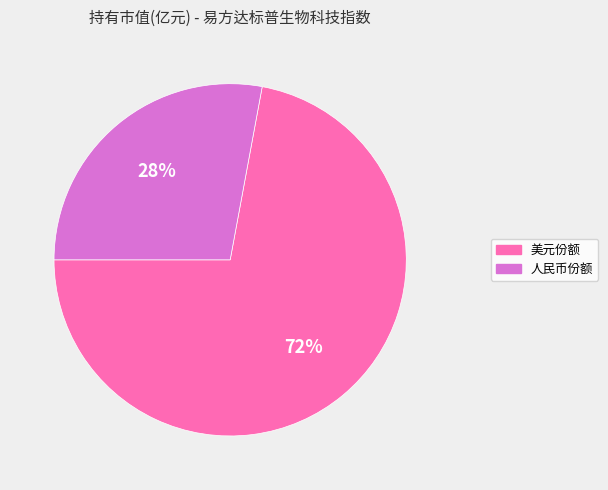

To the nearest percent, what is the average slice percentage?

50%